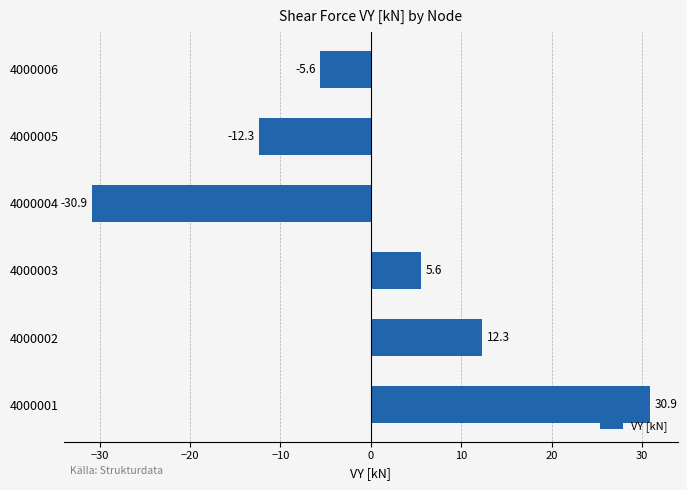

Are the bars horizontal?

Yes